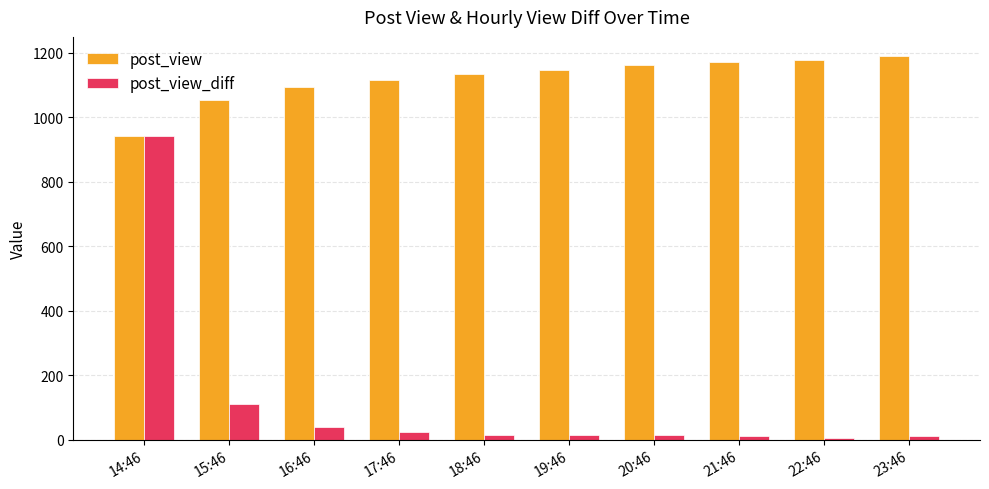

Is it true that post_view equals 1133 at 18:46?

True